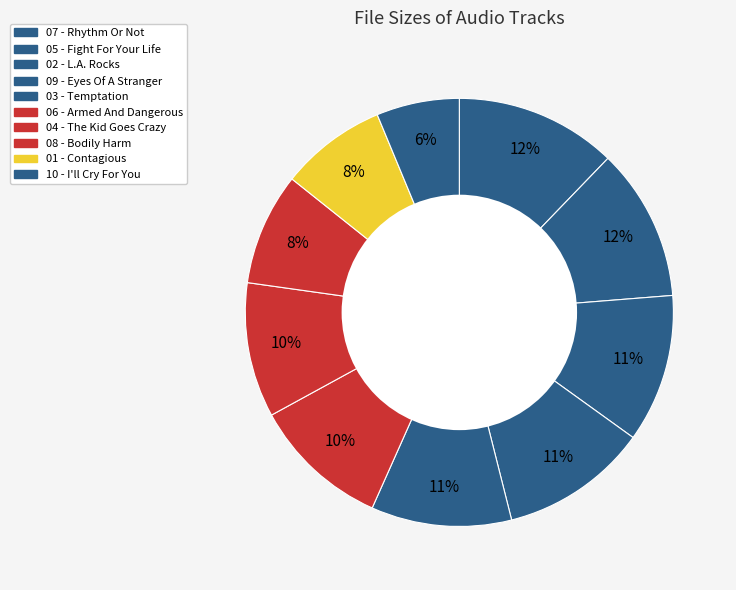

To the nearest percent, what is the average slice percentage?

10%